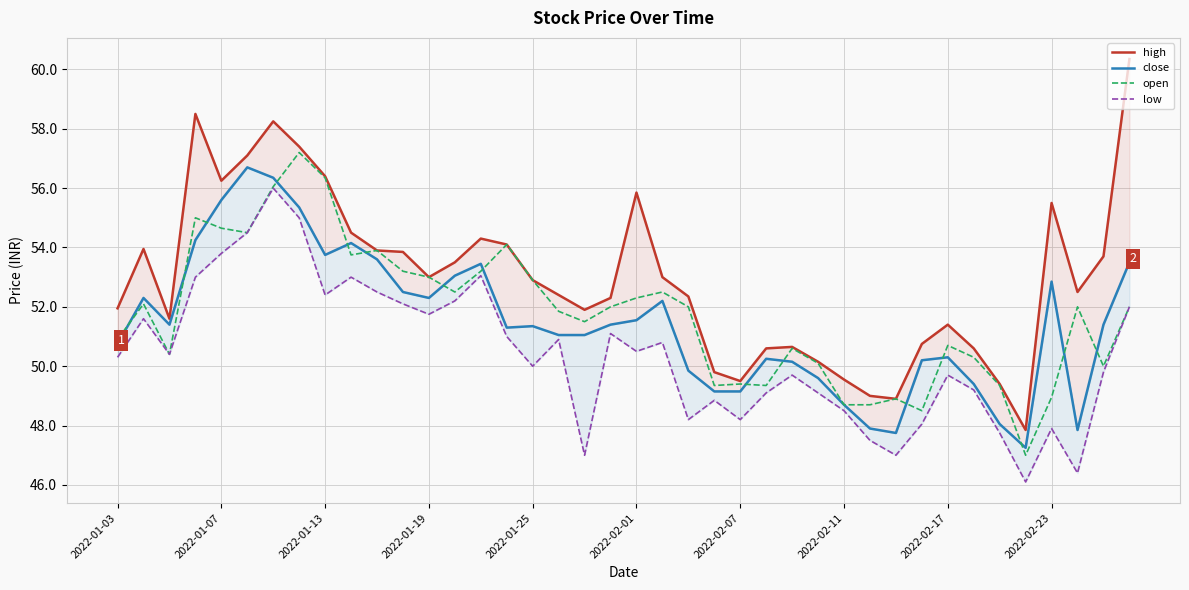

What are all the series names shown in the legend?

high, close, open, low